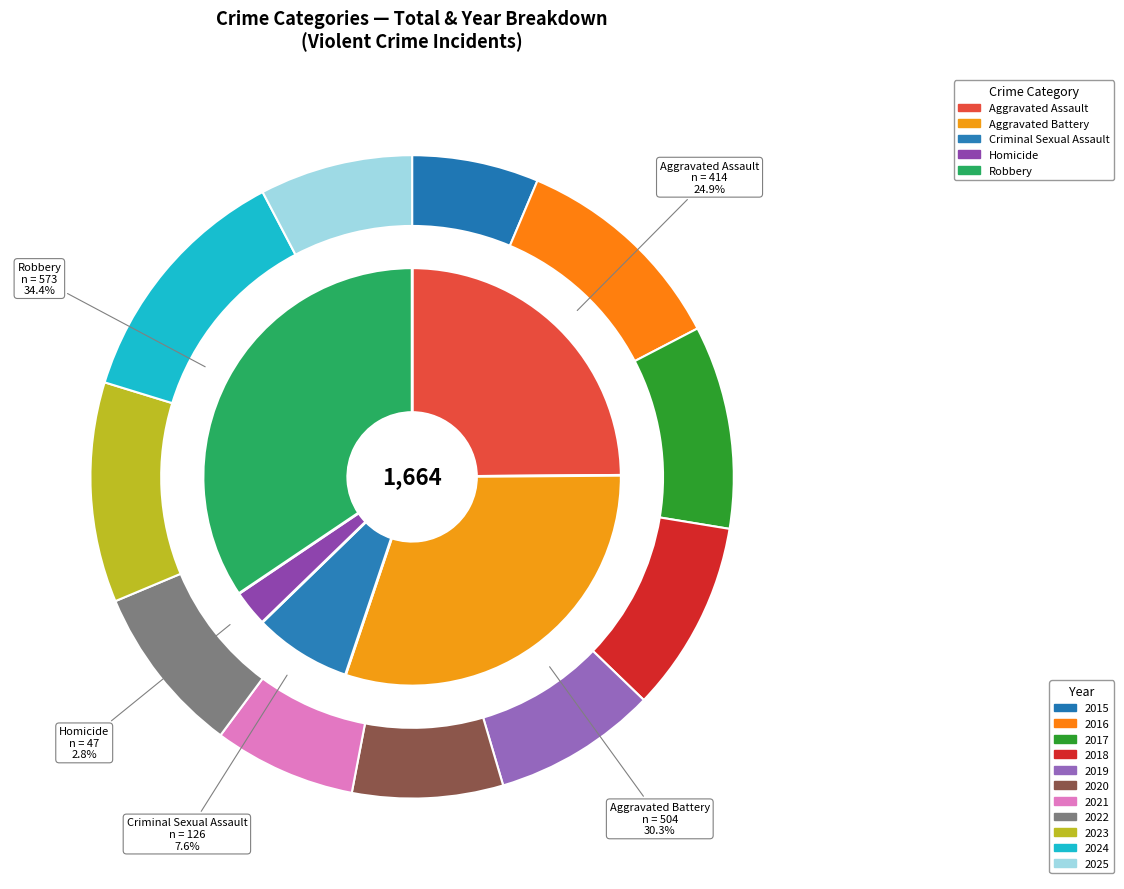

Is it true that Aggravated Battery is 1% of the pie?

False